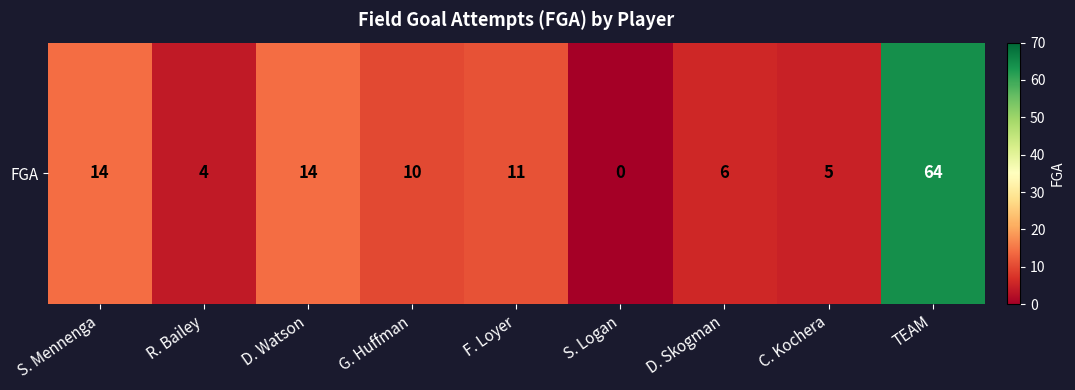

The value at F. Loyer is 11. True or false?

True